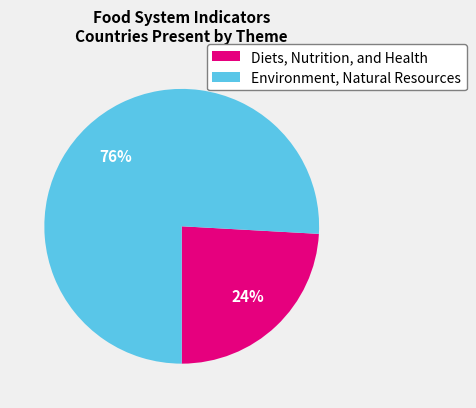

True or false: Diets, Nutrition, and Health accounts for 17% of the total.

False